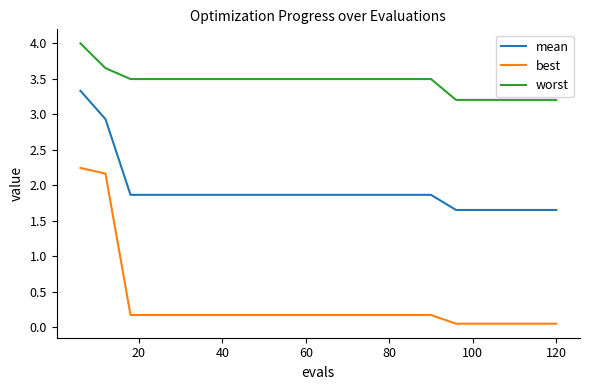

Which series has the widest spread of values?

best